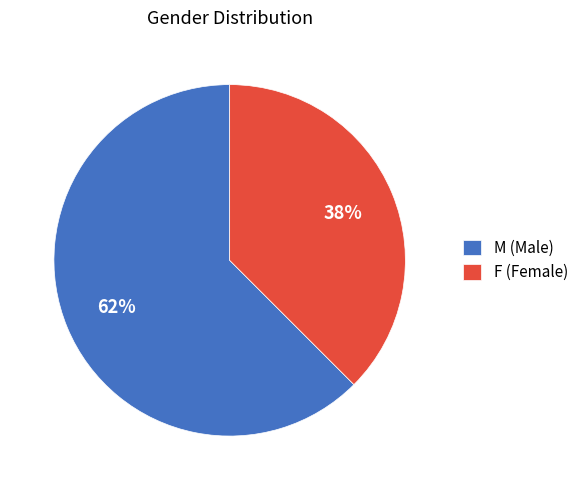

To the nearest percent, what is the average slice percentage?

50%